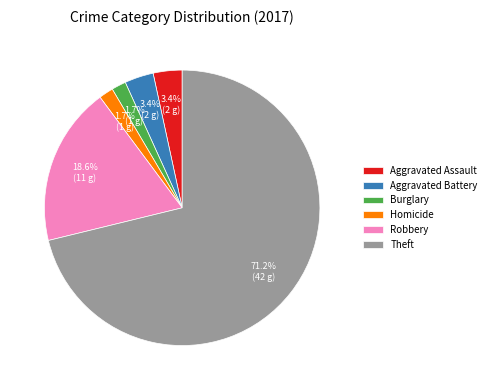

Between Robbery and Homicide, which is larger?

Robbery